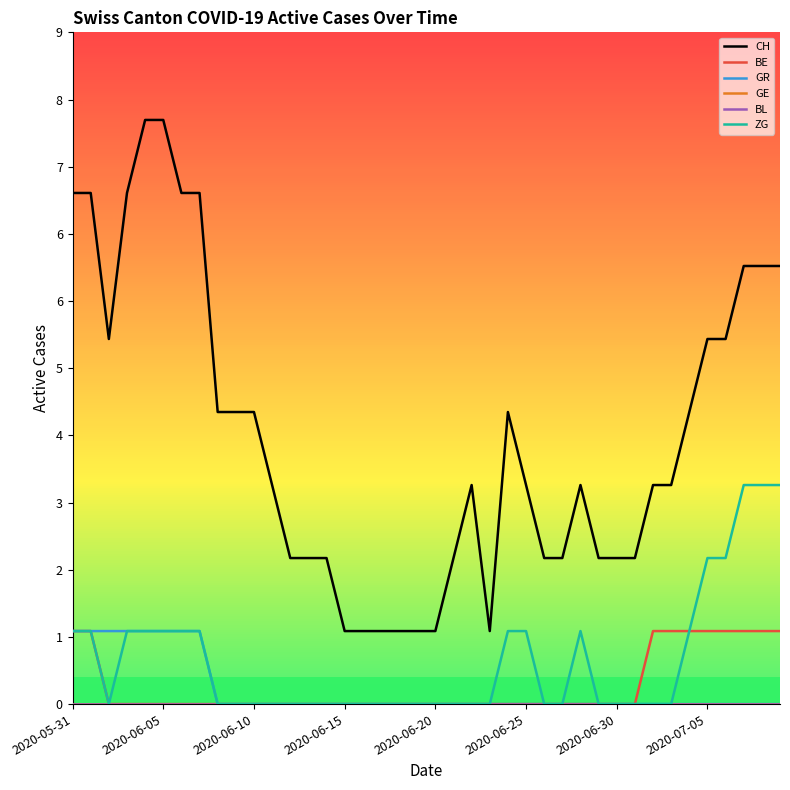

Is this an area chart (filled region under the line)?

No